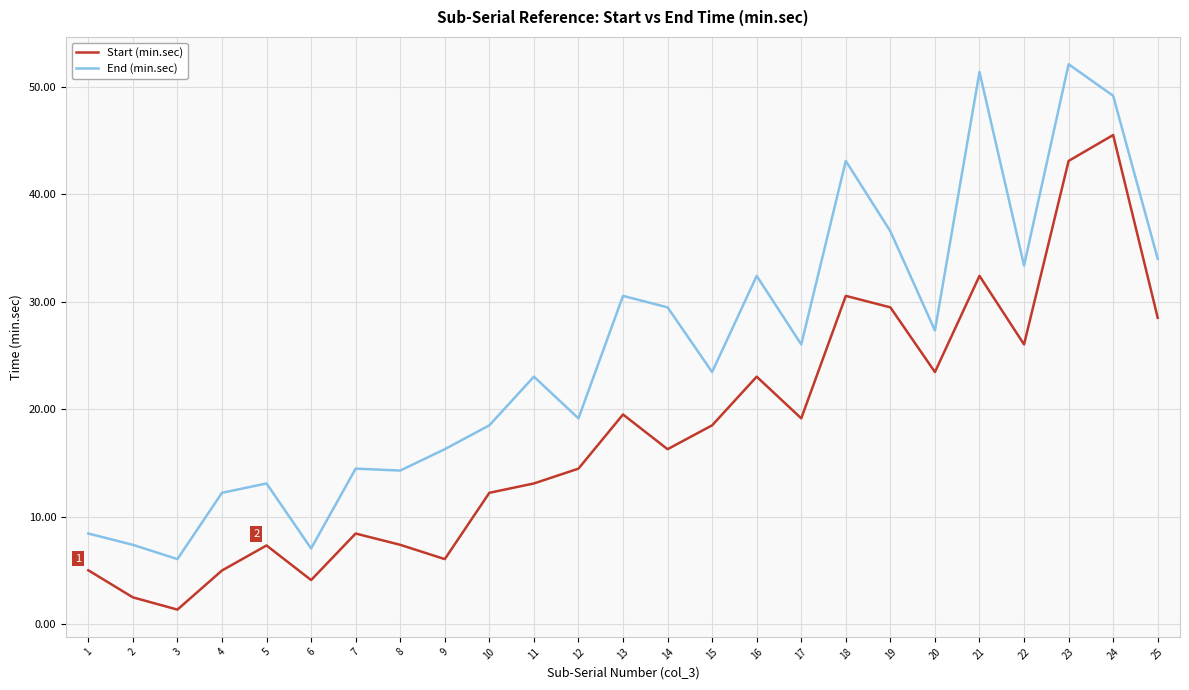

At which label does Start (min.sec) reach its minimum?

3